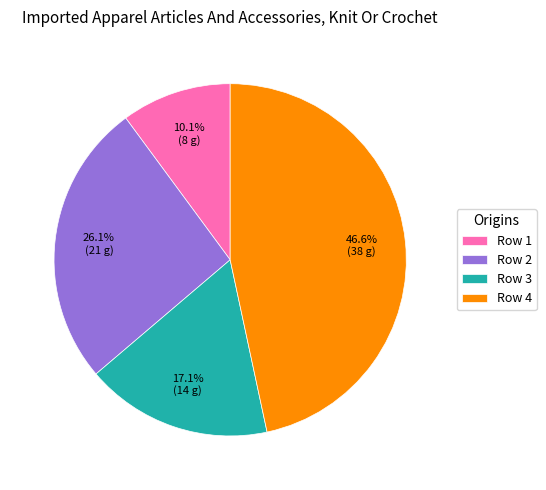

How many slices are in this pie chart?

4